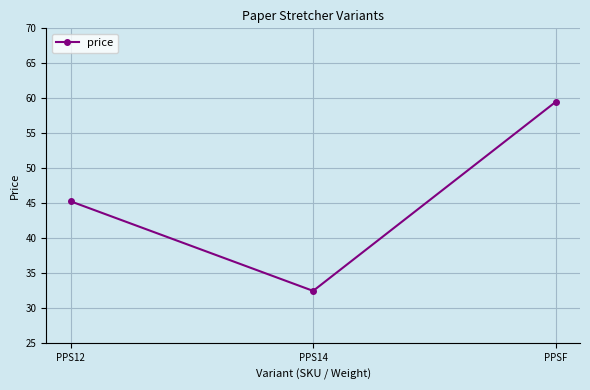

The value at PPS14 is 7.3. True or false?

False